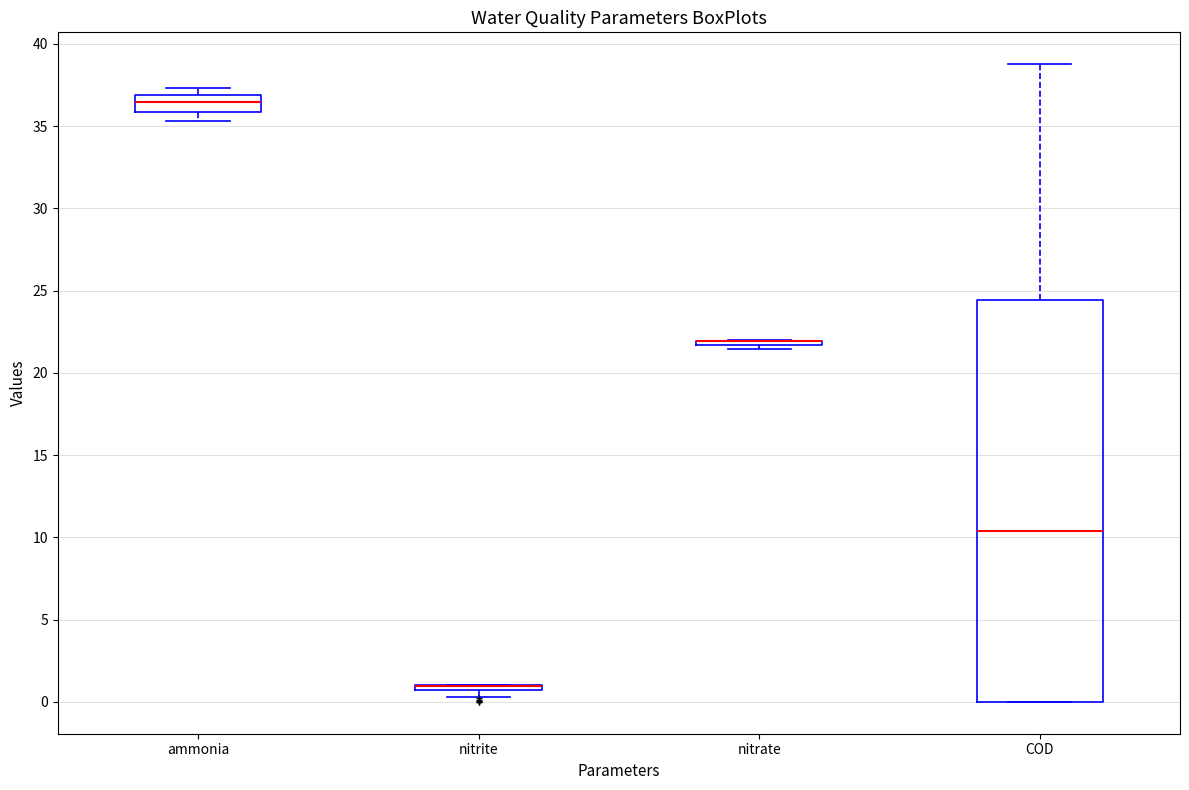

Where is the lower edge of the box for nitrate on the y-axis? The values are not printed on the chart, so give them approximately, as read against the axis.

21.5